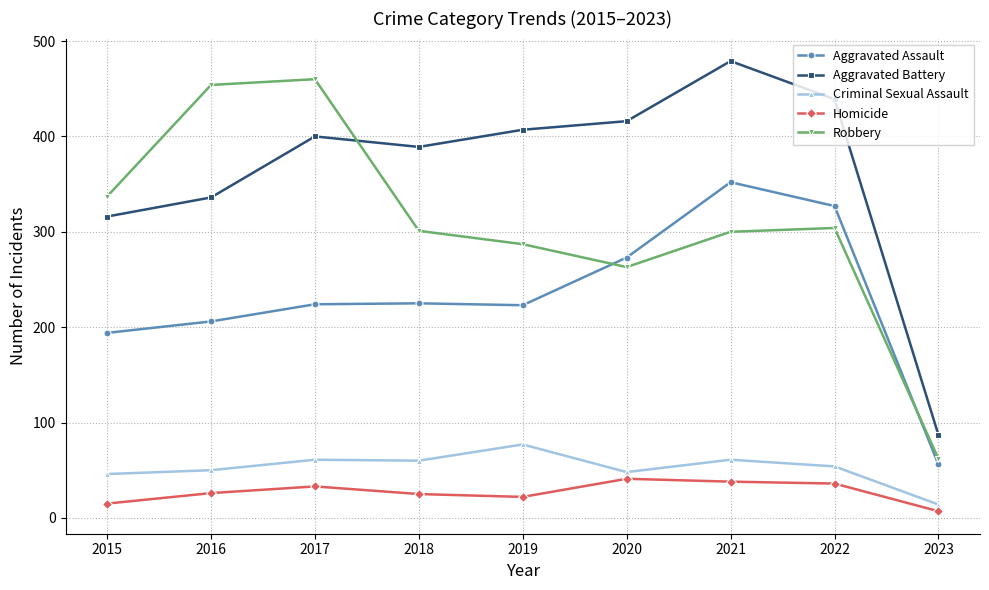

Where is the first local minimum for Aggravated Battery?

2018